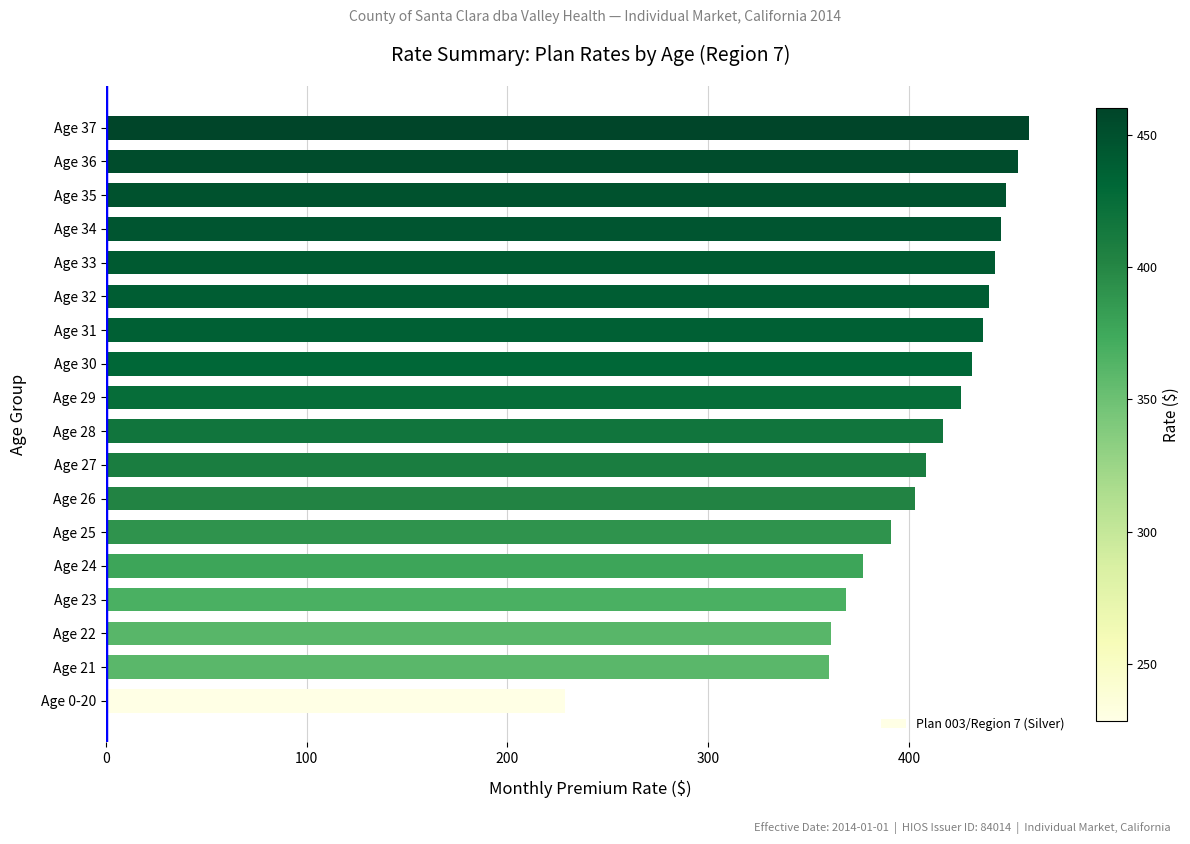

The value at Age 37 is 163.8. True or false?

False